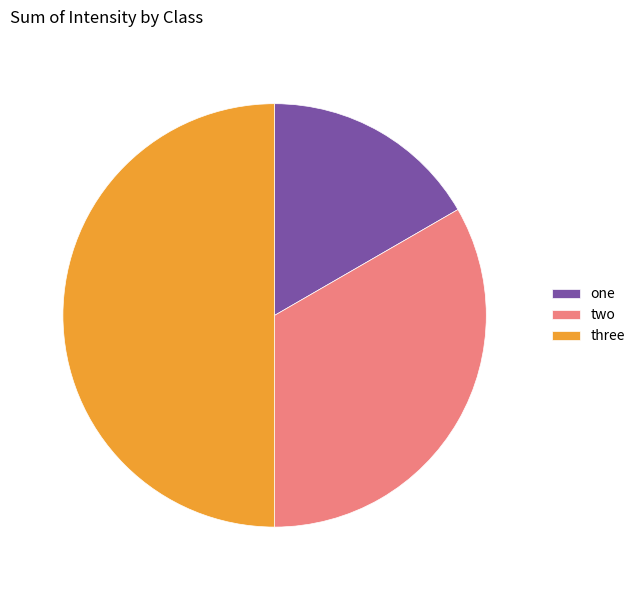

Approximately how many times larger is the value at two compared to three?

0.7